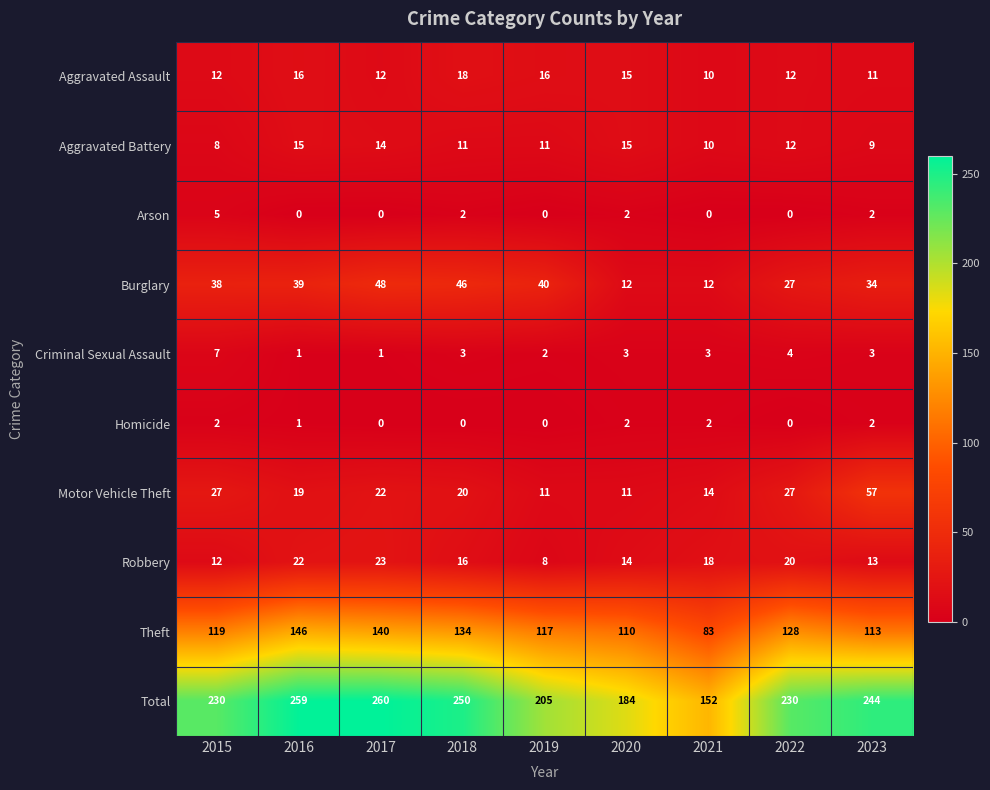

What is the difference between the highest and lowest values at 2018?

250